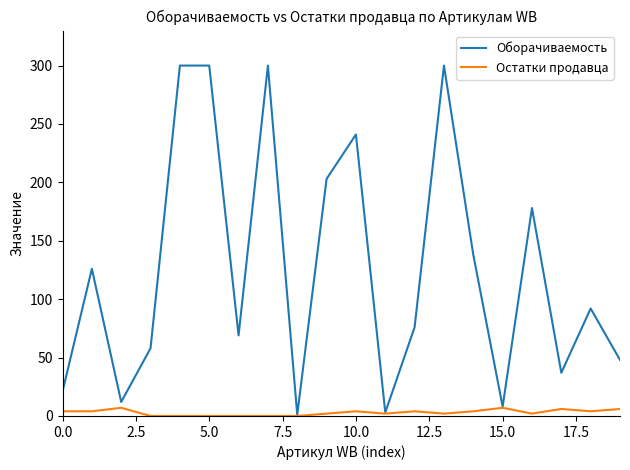

Which series has the widest spread of values?

Оборачиваемость